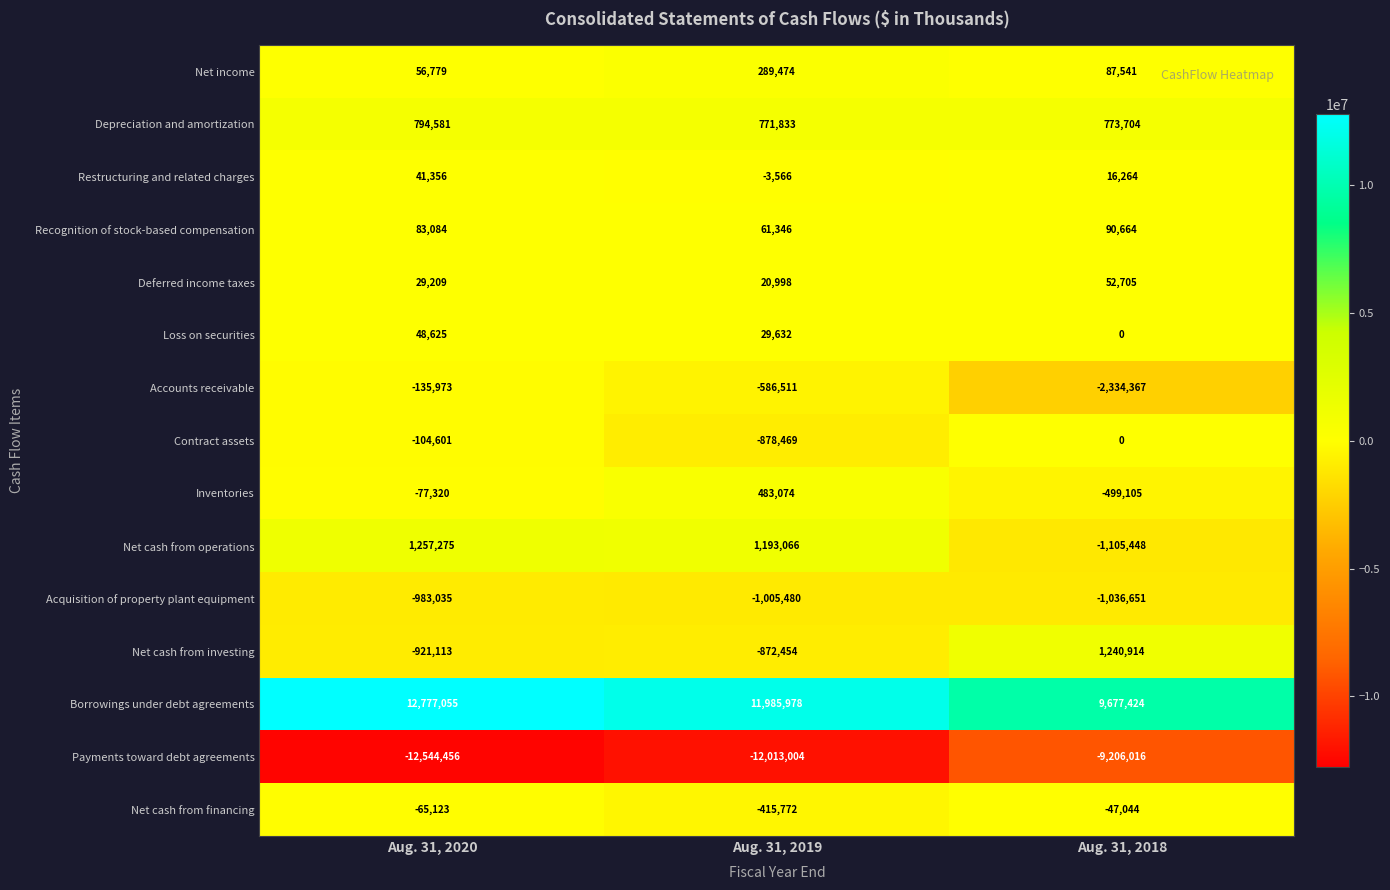

How many data points in Depreciation and amortization are less than 773704?

1